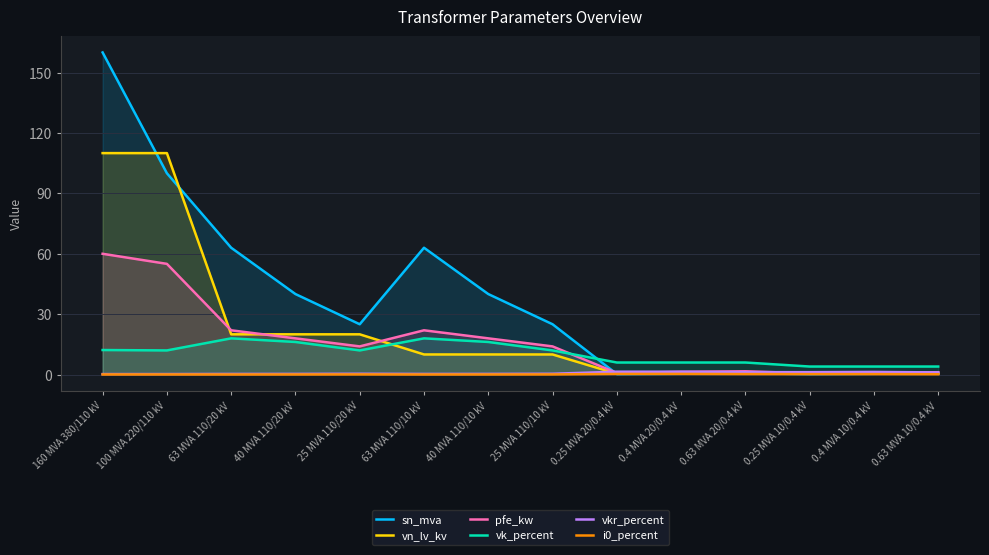

Between 100 MVA 220/110 kV and 40 MVA 110/20 kV, which series saw the biggest shift?

vn_lv_kv